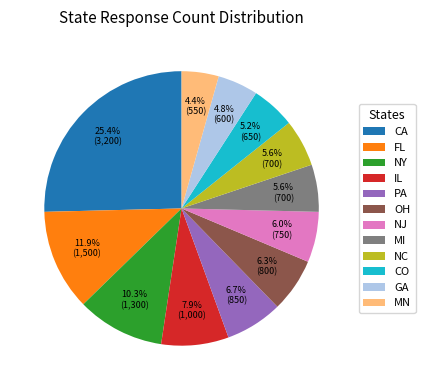

Is it true that CO is 1% of the pie?

False